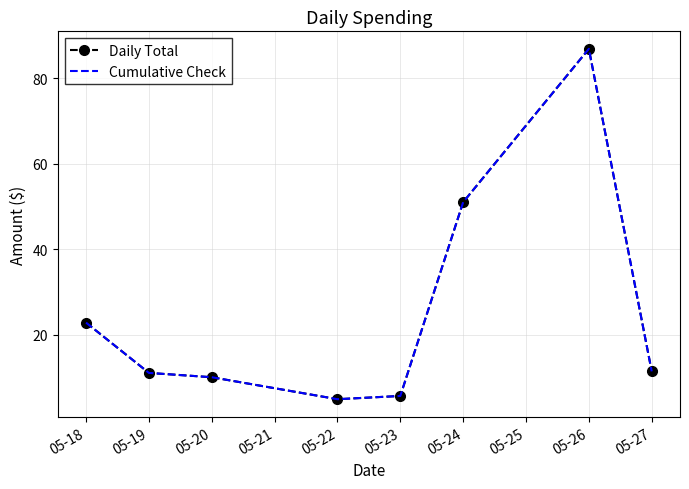

Between which two adjacent categories do Daily Total and Cumulative Check first intersect?

05-19 and 05-20